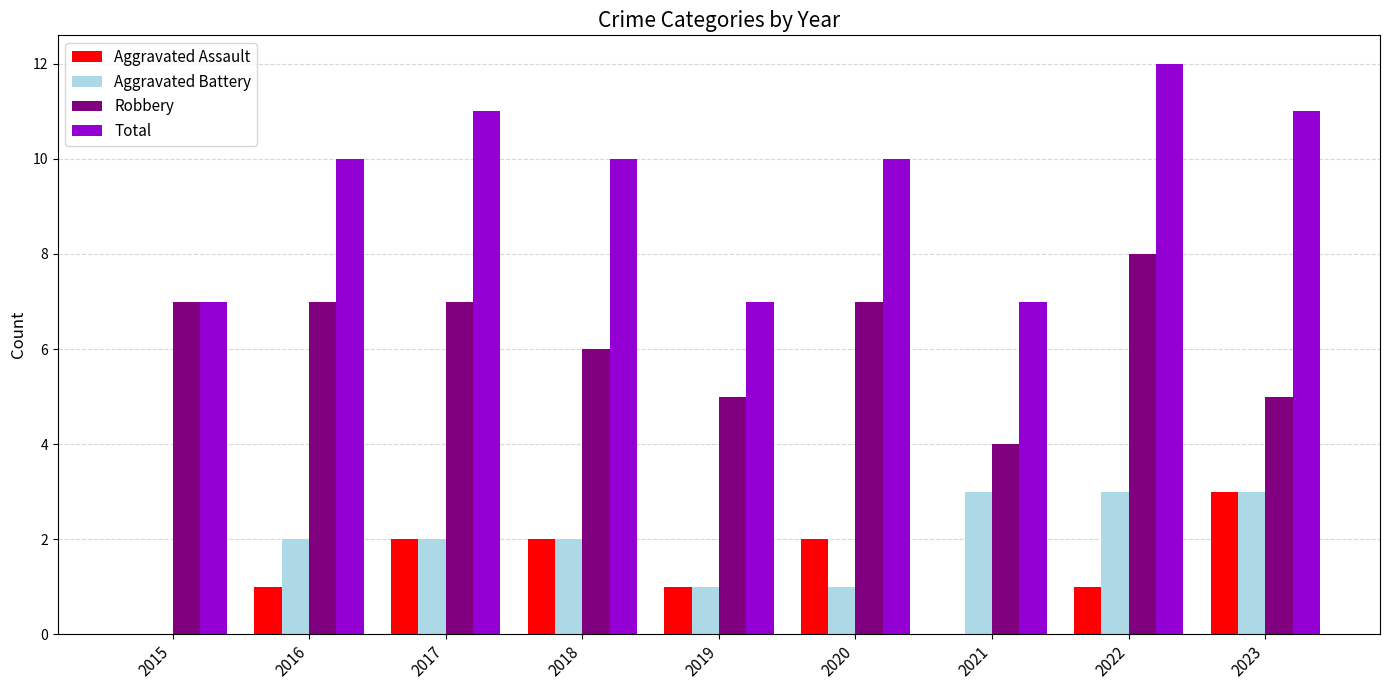

What is the highest value of the Total series?

12